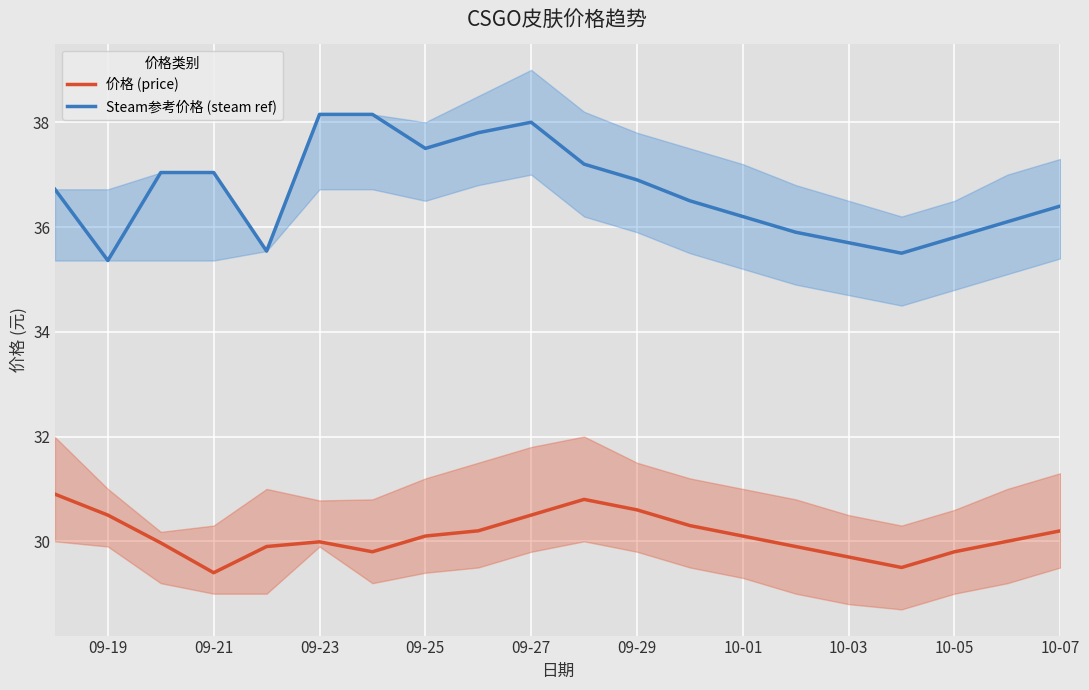

True or false: Steam参考价格 (steam ref) has a value of 35.4 at 09-19.

True